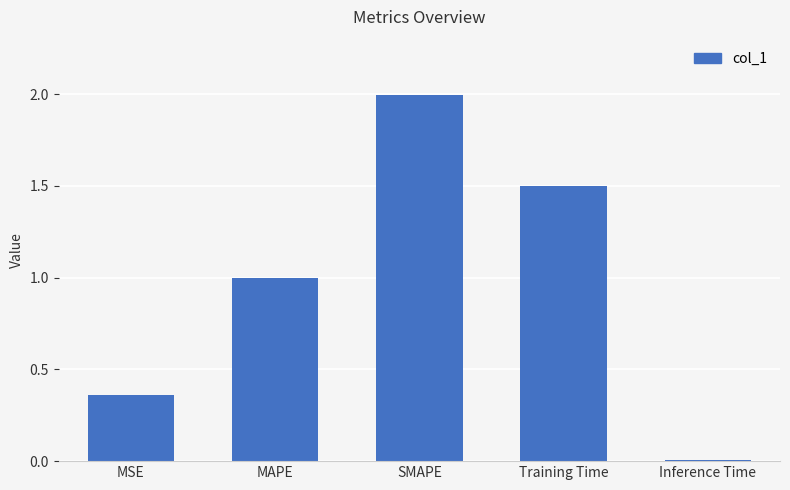

List the labels in order of value, smallest first.

Inference Time, MSE, MAPE, Training Time, SMAPE